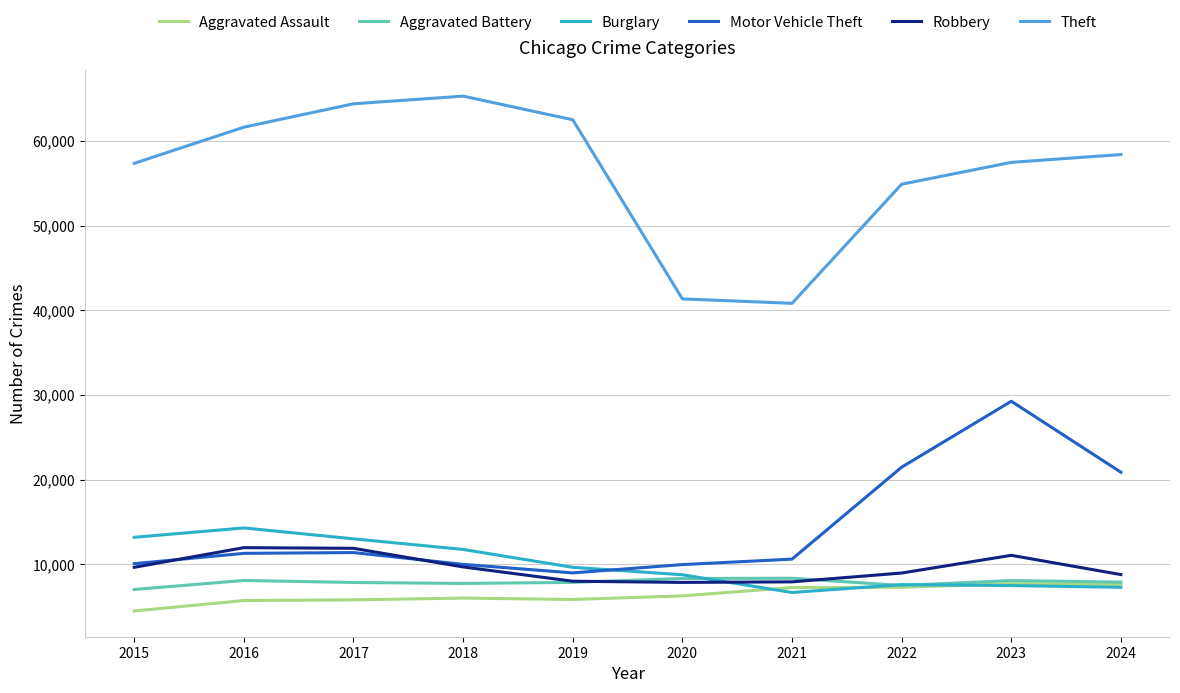

What is the sum of the Theft values at 2021 and 2016?

102442